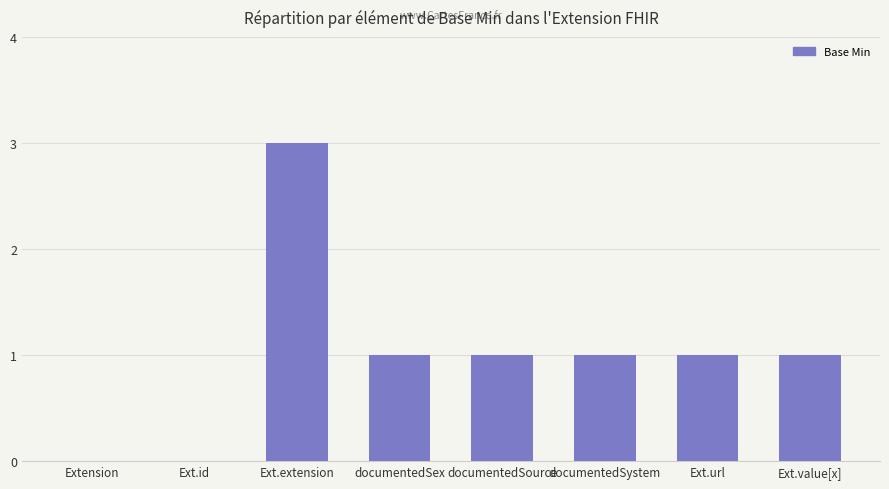

What is the ratio of the value at Ext.url to the value at documentedSource?

1.0